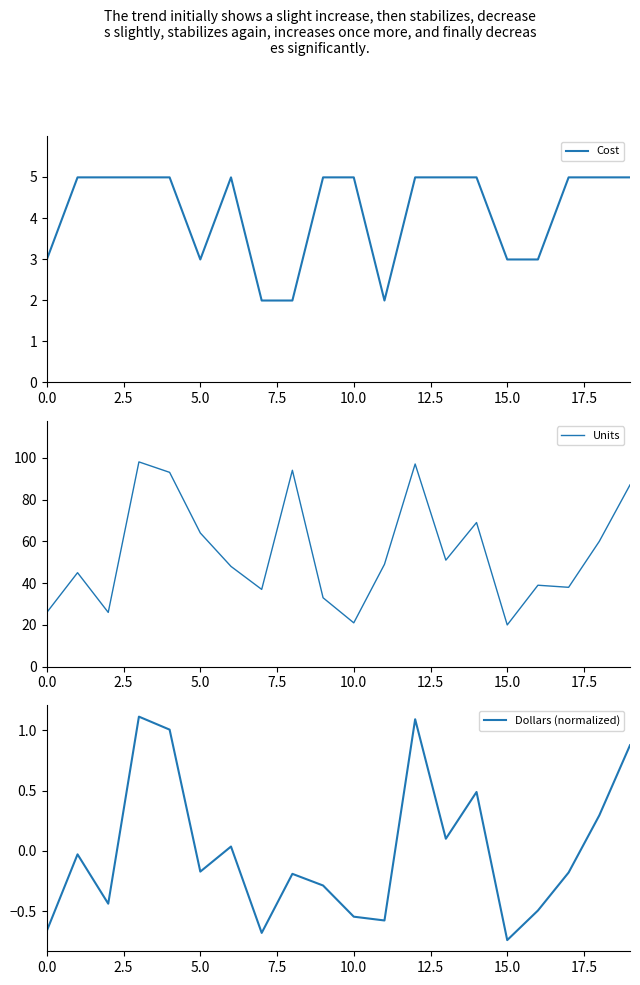

What is the difference between the maximum and minimum values in the Units series?

78